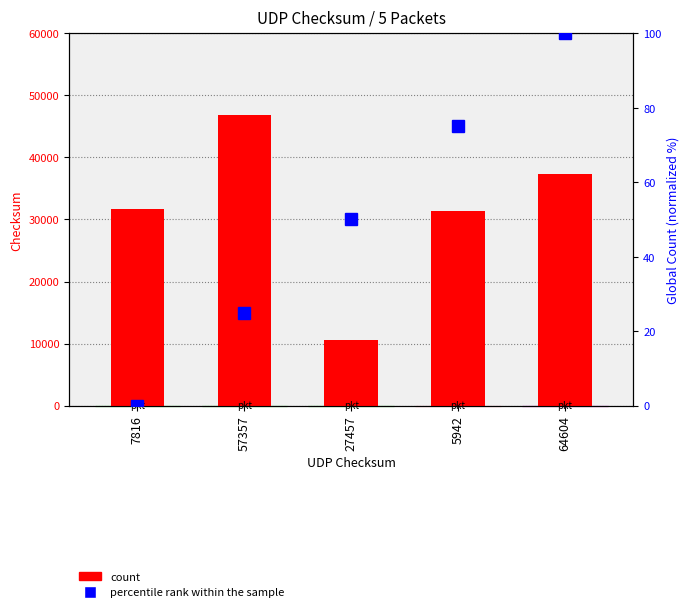

List the series in order of their peak value, lowest first.

percentile rank within the sample, count